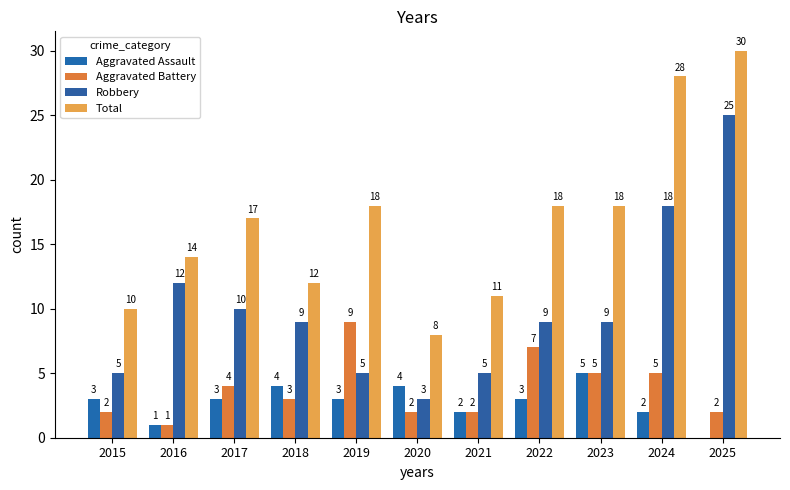

What is the sum of all Robbery values?

110